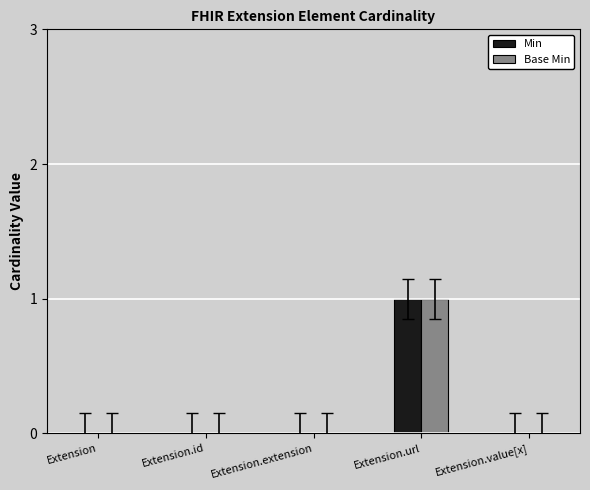

How many groups of bars are there?

5